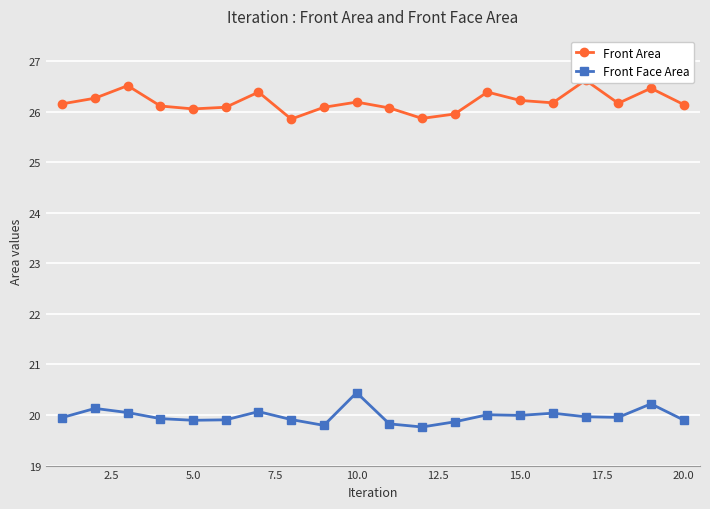

In Front Area, how many points are lower than both neighbors (excluding endpoints)?

5